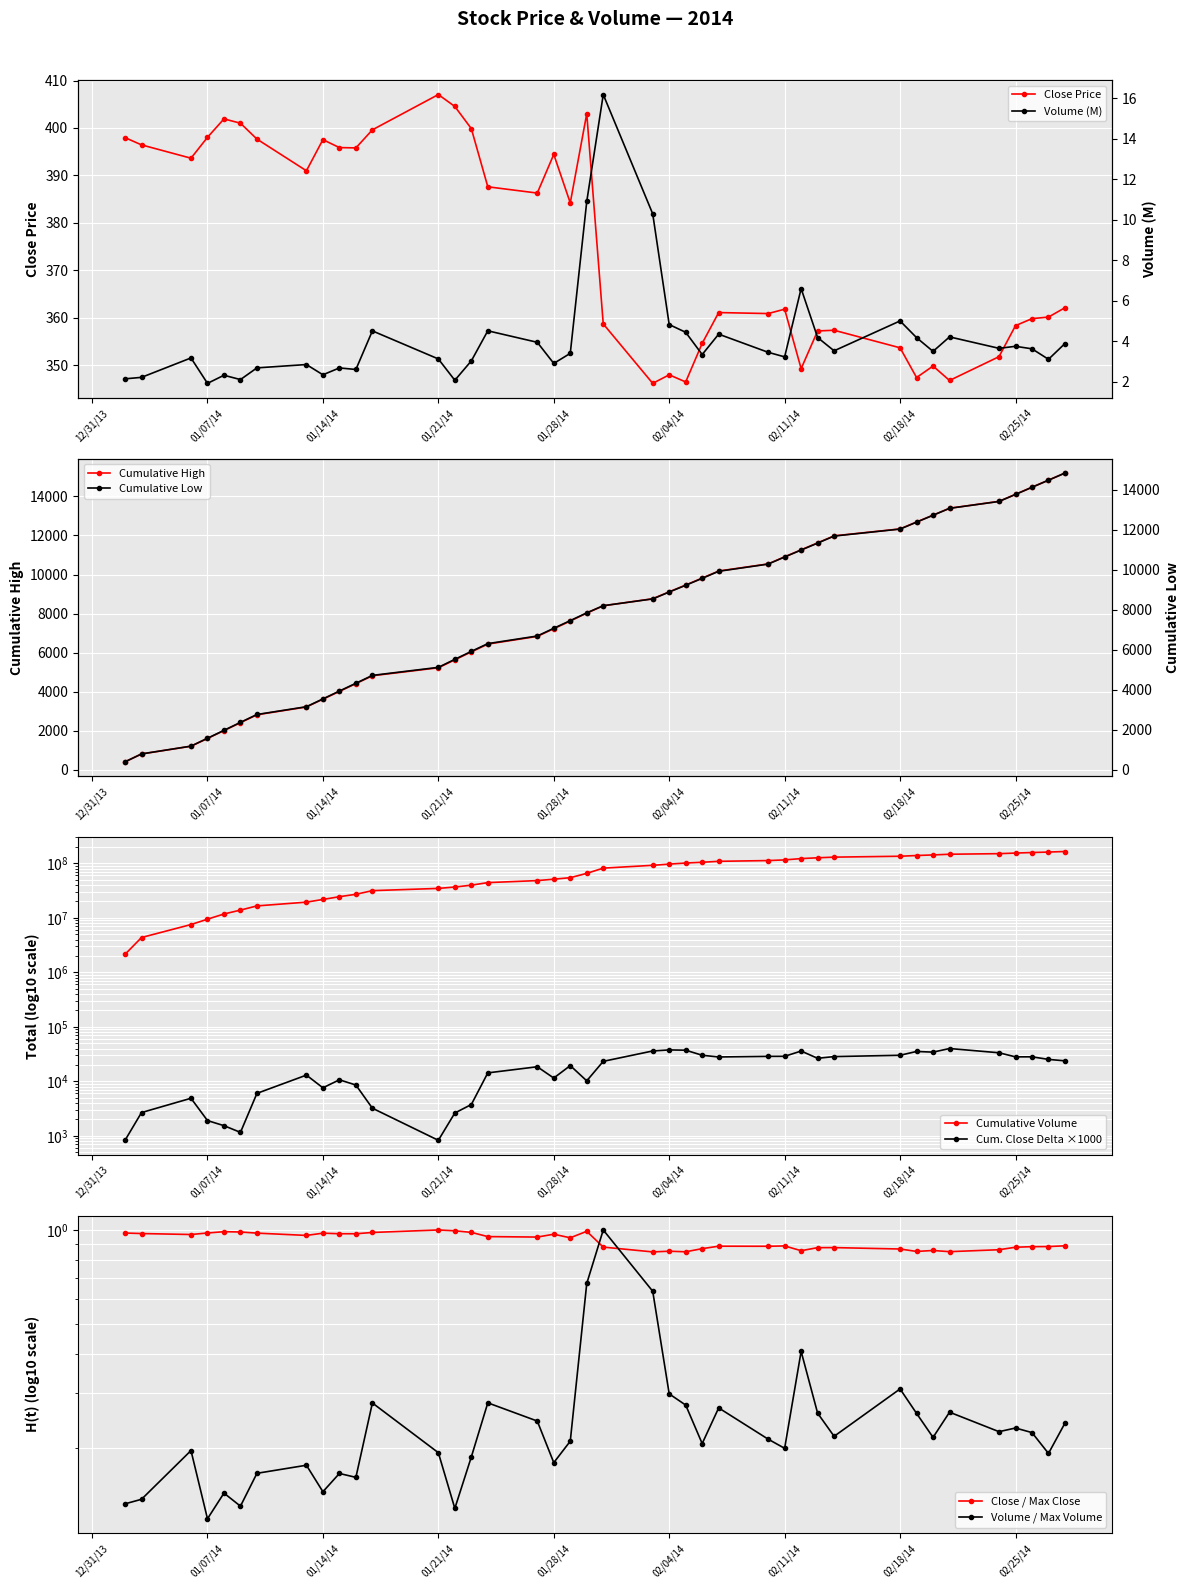

What is the average value of the volume series?

4.1